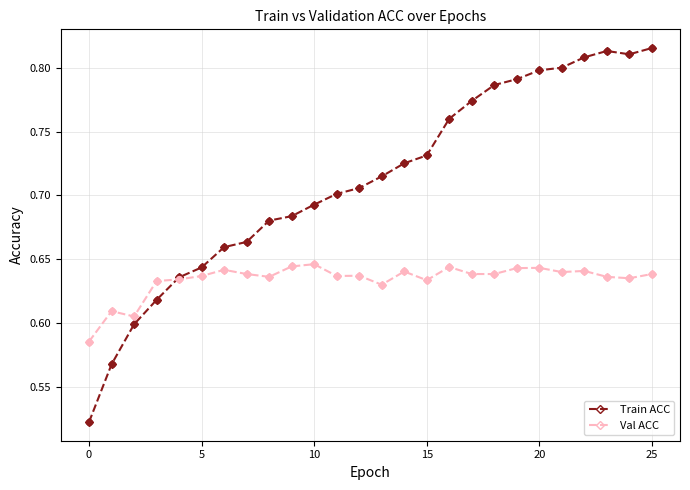

What are all the series names shown in the legend?

Train ACC, Val ACC